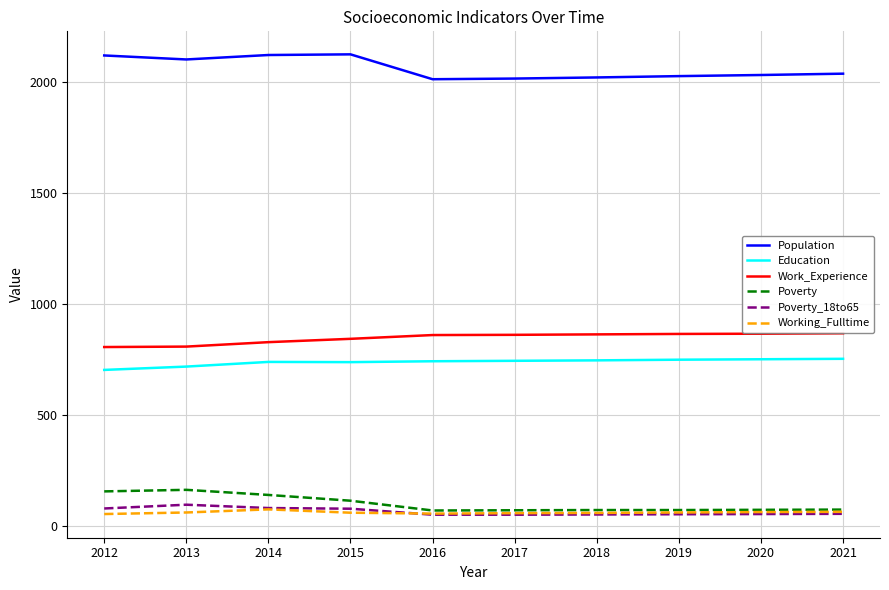

The Education series shows 751 at 2020. True or false?

True